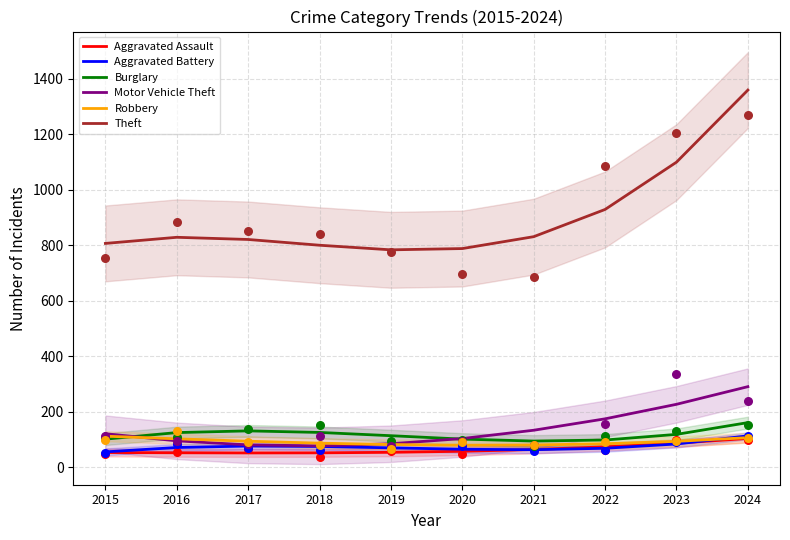

Which series contains the highest Y value?

Theft